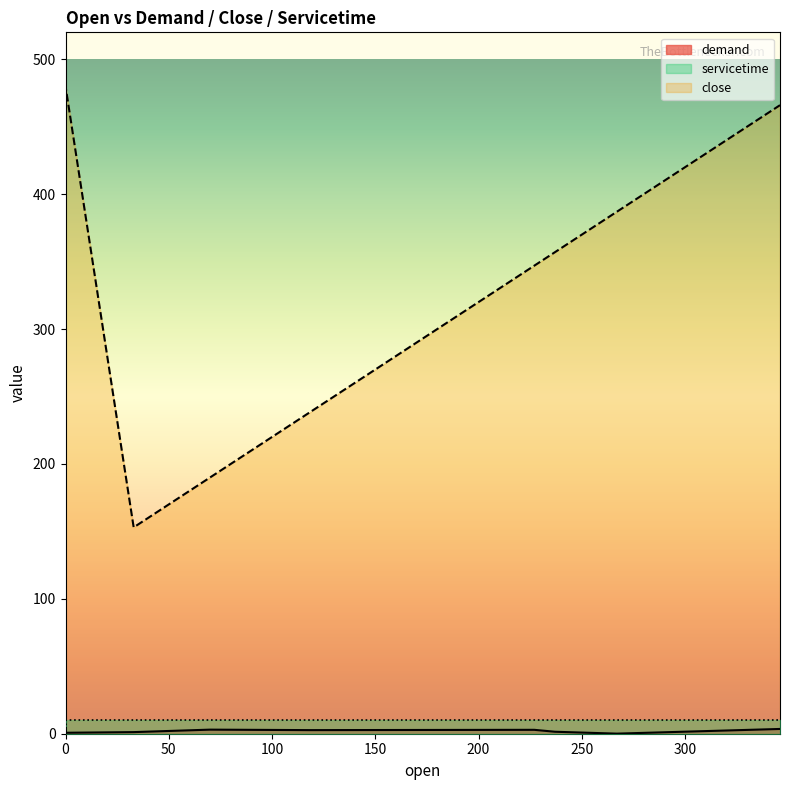

How many series are shown in this chart?

3